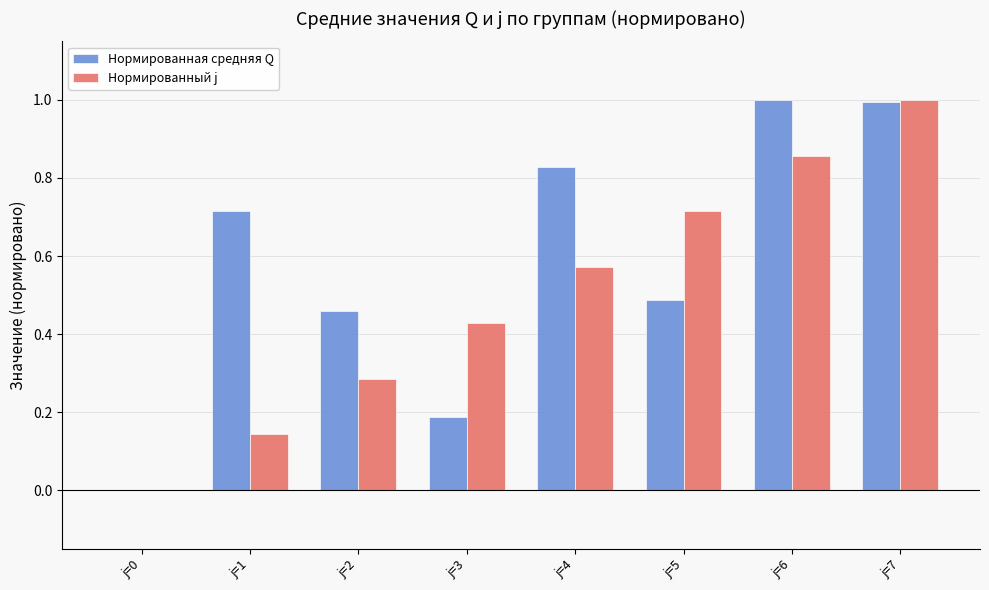

What is the sum of the Нормированная средняя Q values at j=7 and j=6?

2.0